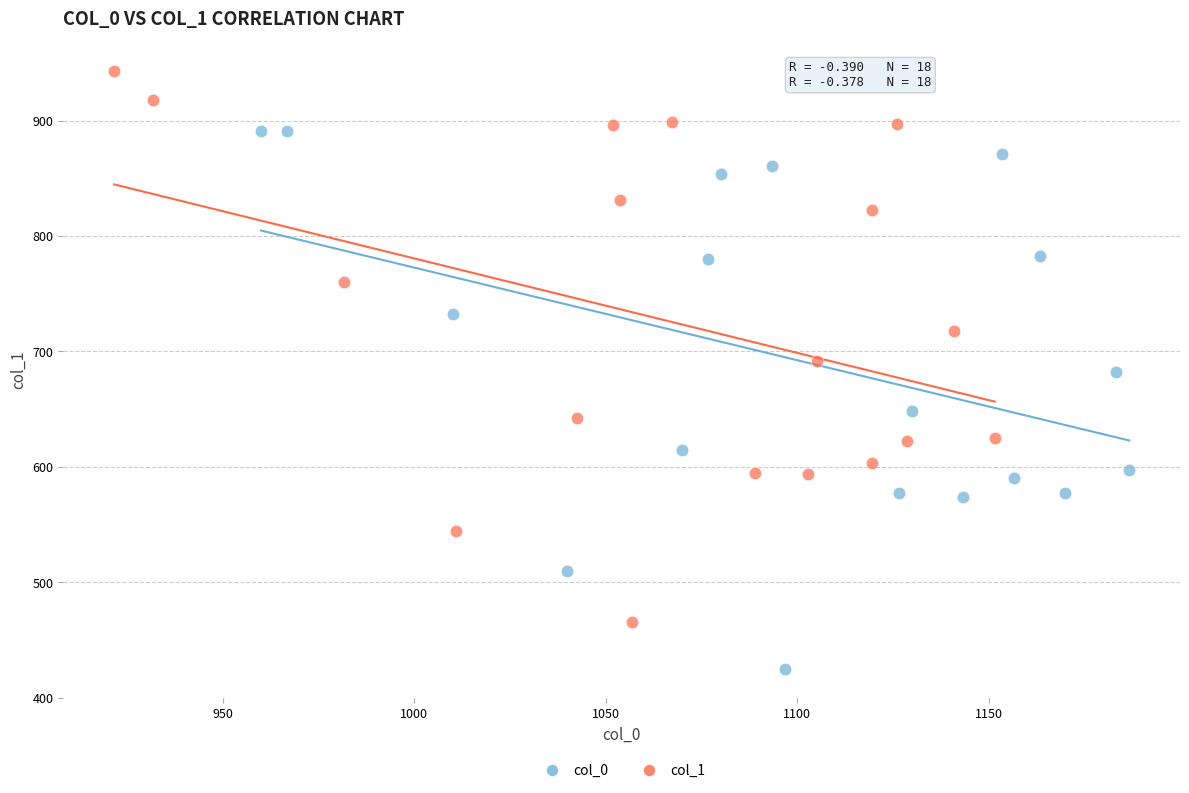

Which series contains the highest Y value?

col_1